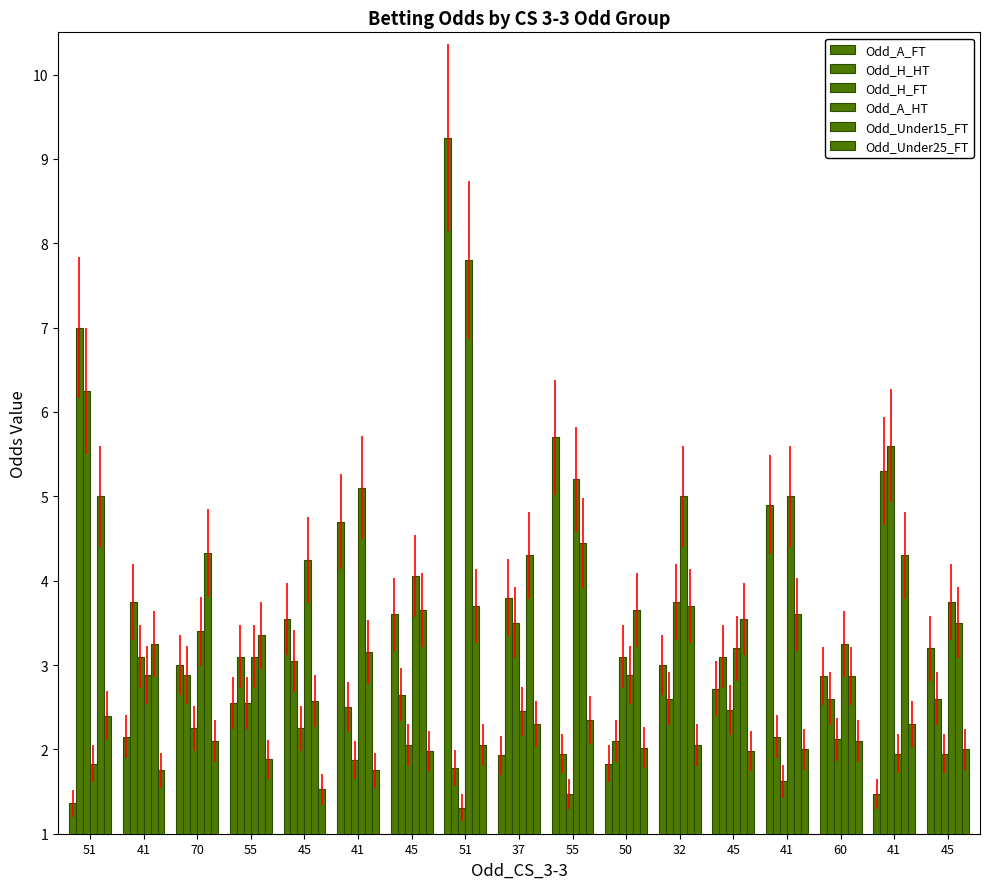

Which series has the largest total across all categories?

Odd_A_HT